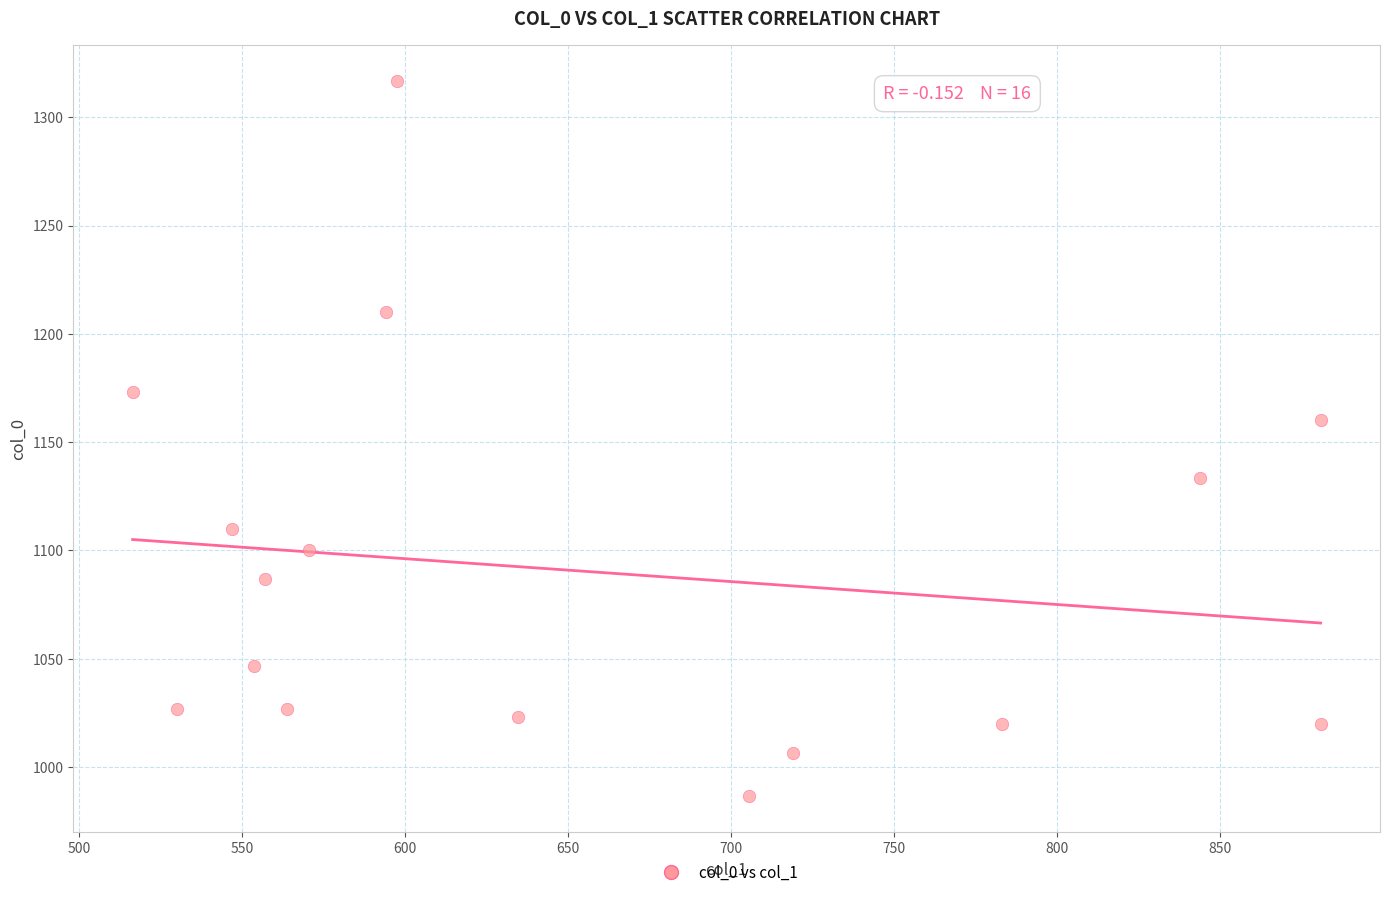

What Y value in the scatter plot is closest to 1151?

1160.0